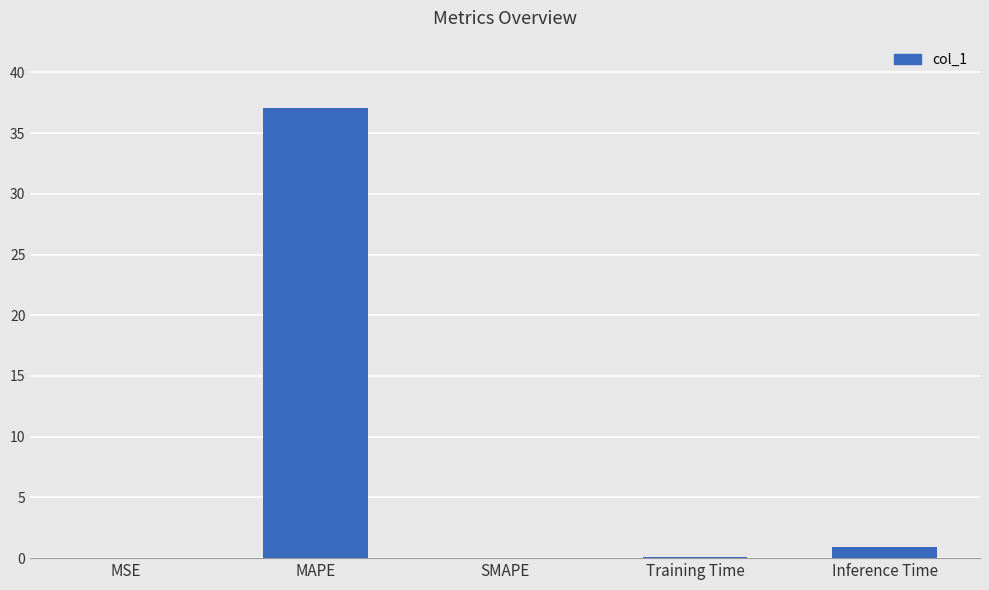

How many distinct data groups are displayed?

1